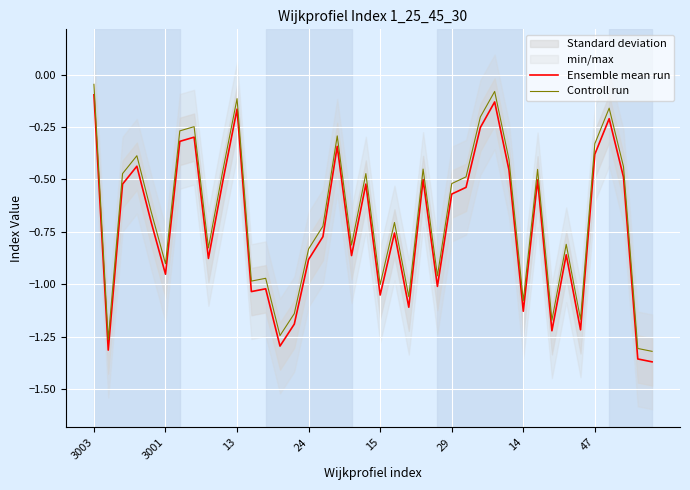

At which category does the chart reach its peak across all series?

3003